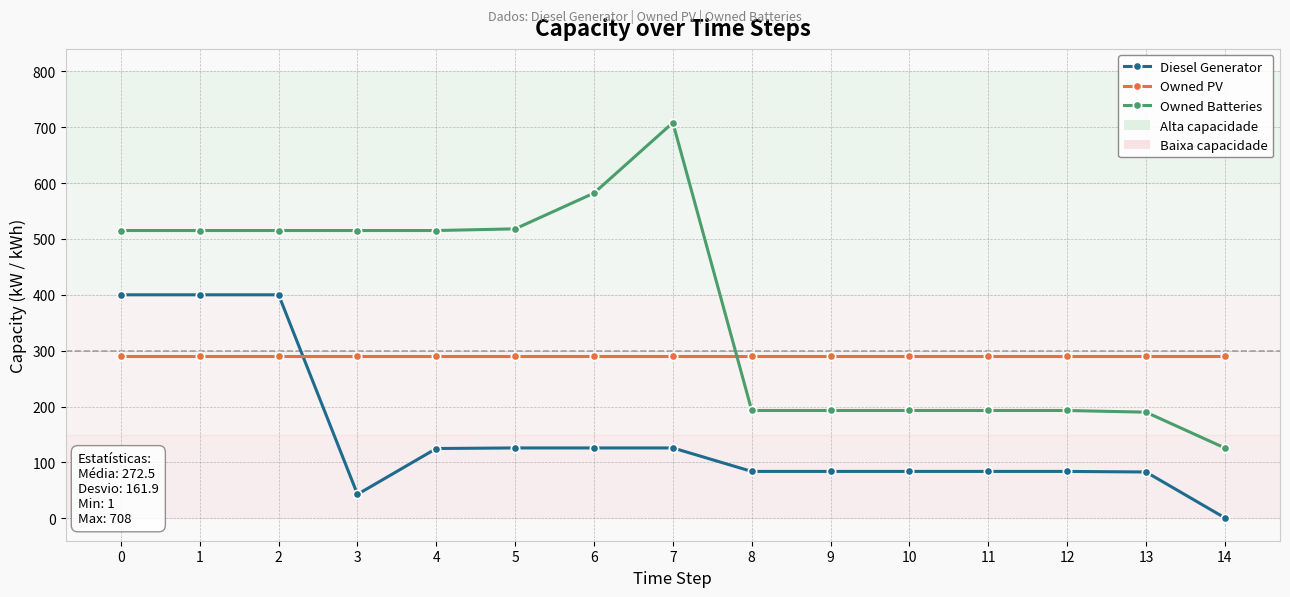

Rank the series by their average value, from highest to lowest.

Owned Batteries, Owned PV, Diesel Generator